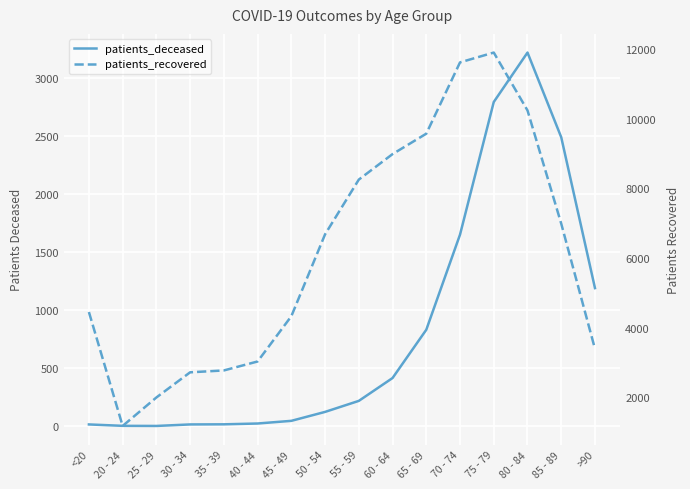

Rank the series at 40 - 44 from lowest to highest value.

patients_deceased, patients_recovered